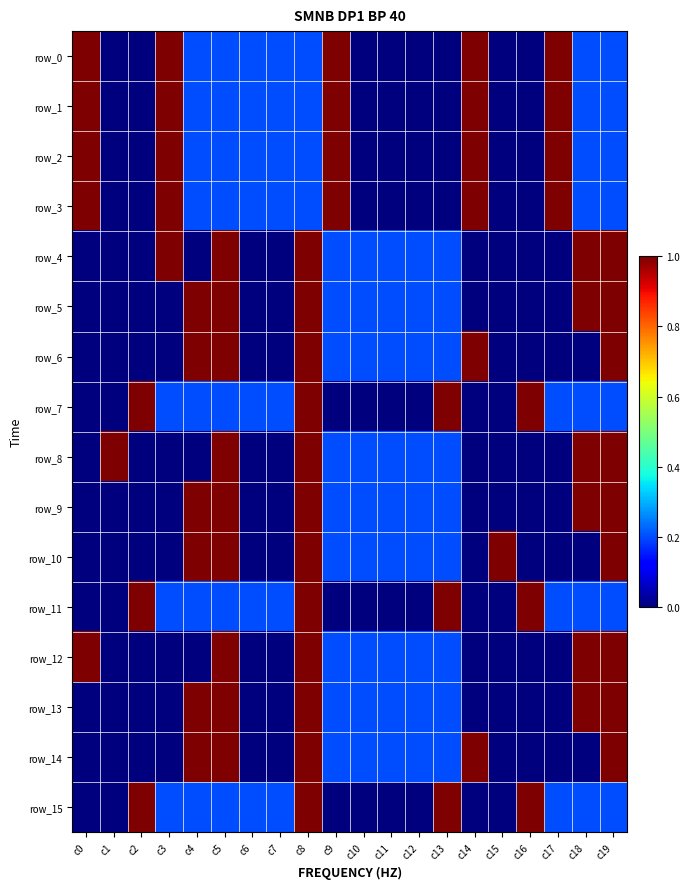

What is the total value across all series at c17?

4.6